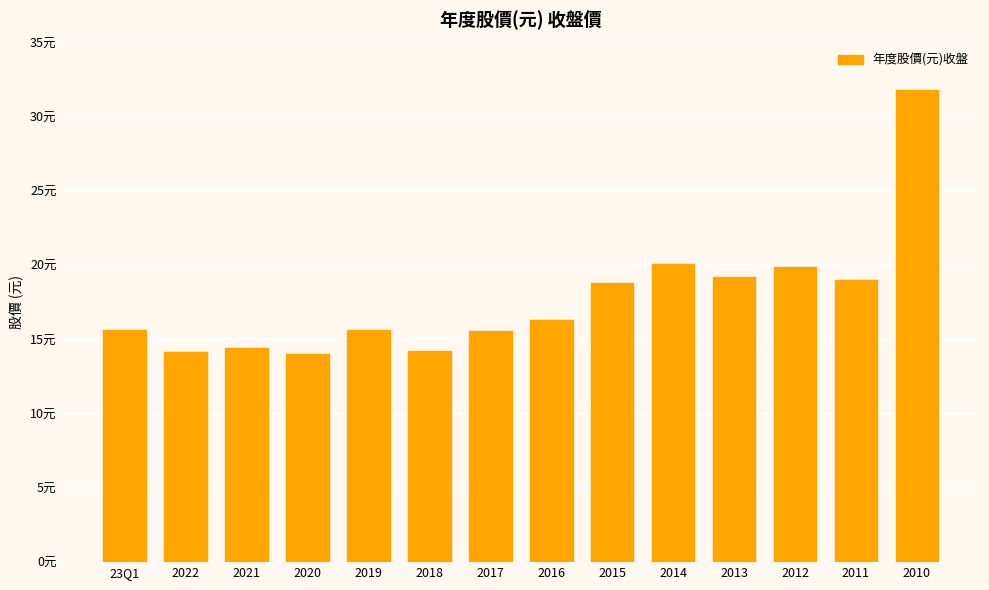

What is the greatest value displayed?

31.8